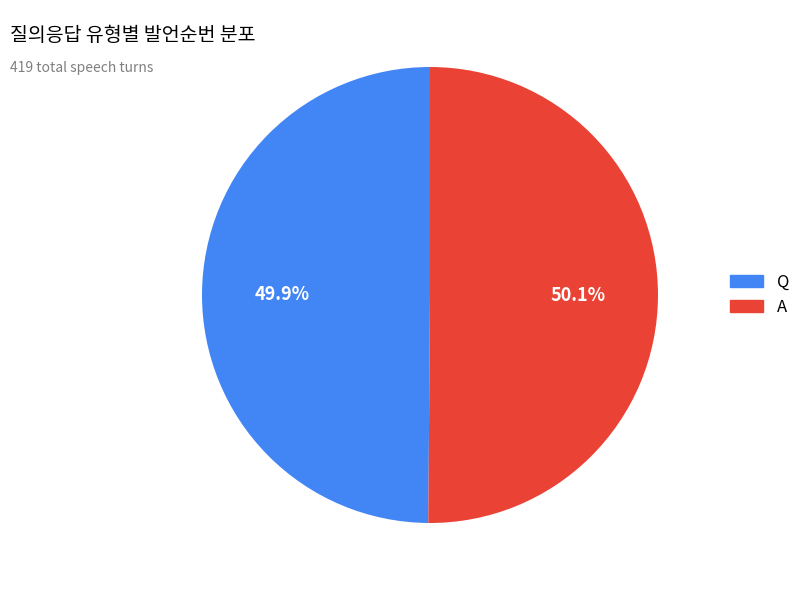

Approximately how many times larger is the value at Q compared to A?

1.0